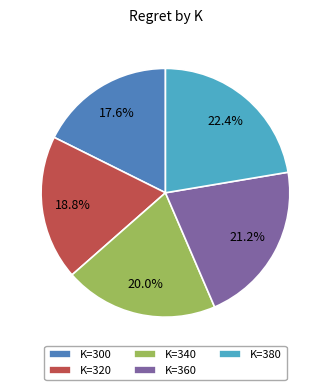

How many slices are in this pie chart?

5